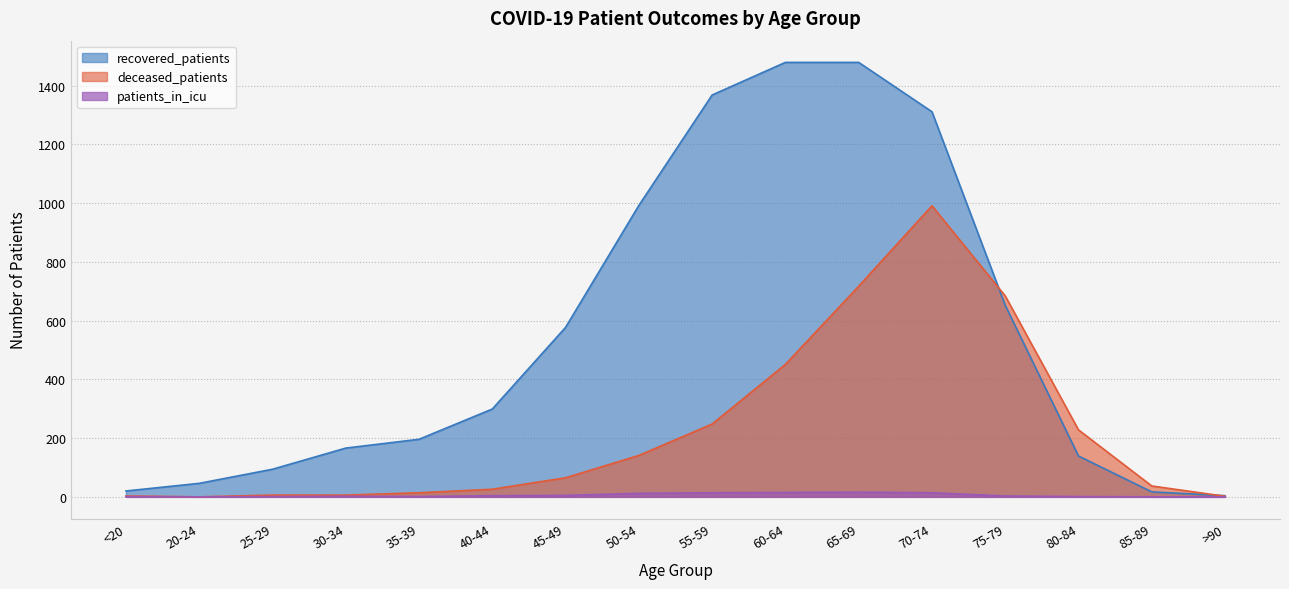

The patients_in_icu series shows 6 at 40-44. True or false?

False